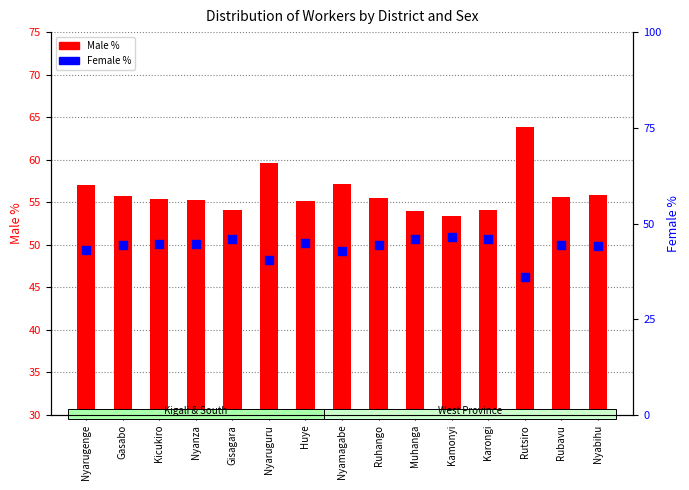

What is the total value across all series at Kamonyi?

100.0